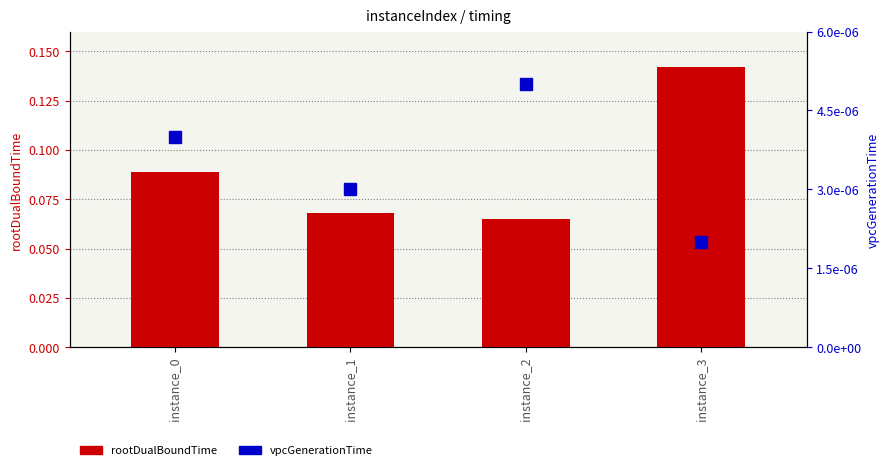

At how many categories does at least one series exceed 0?

4